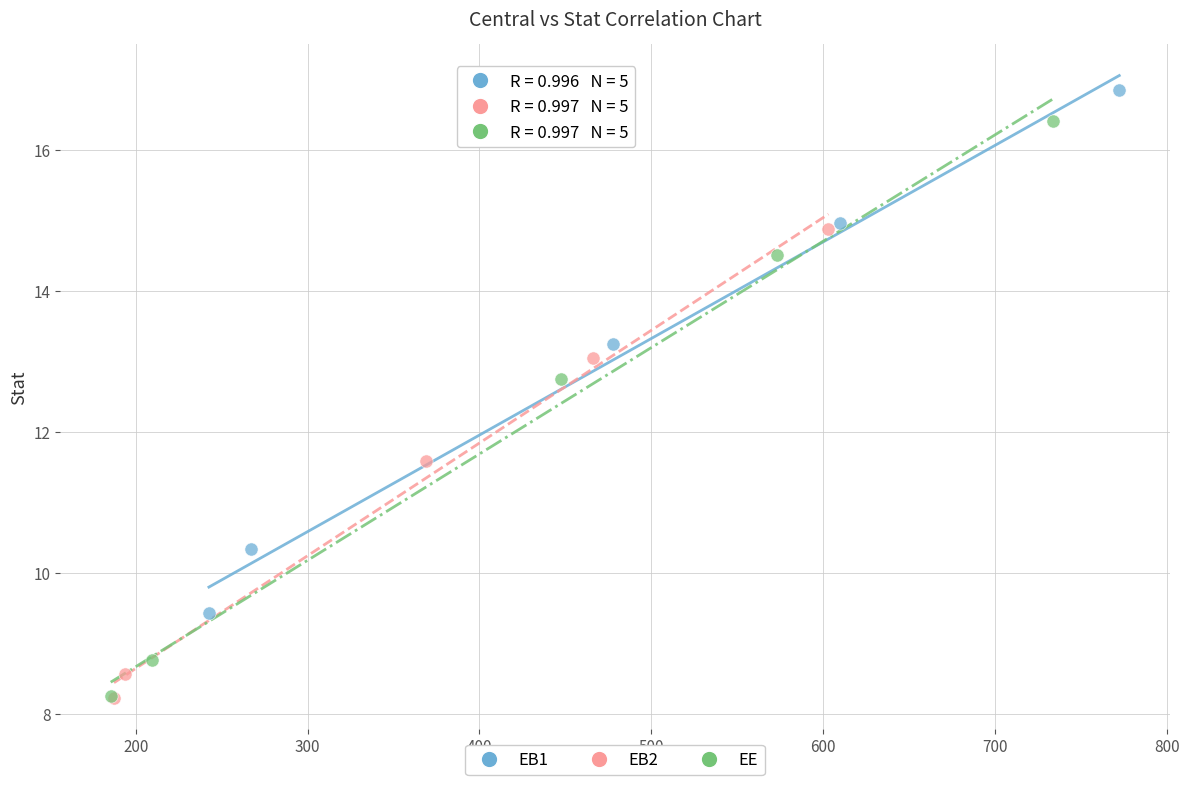

Which series has the largest Y range (max minus min)?

EE